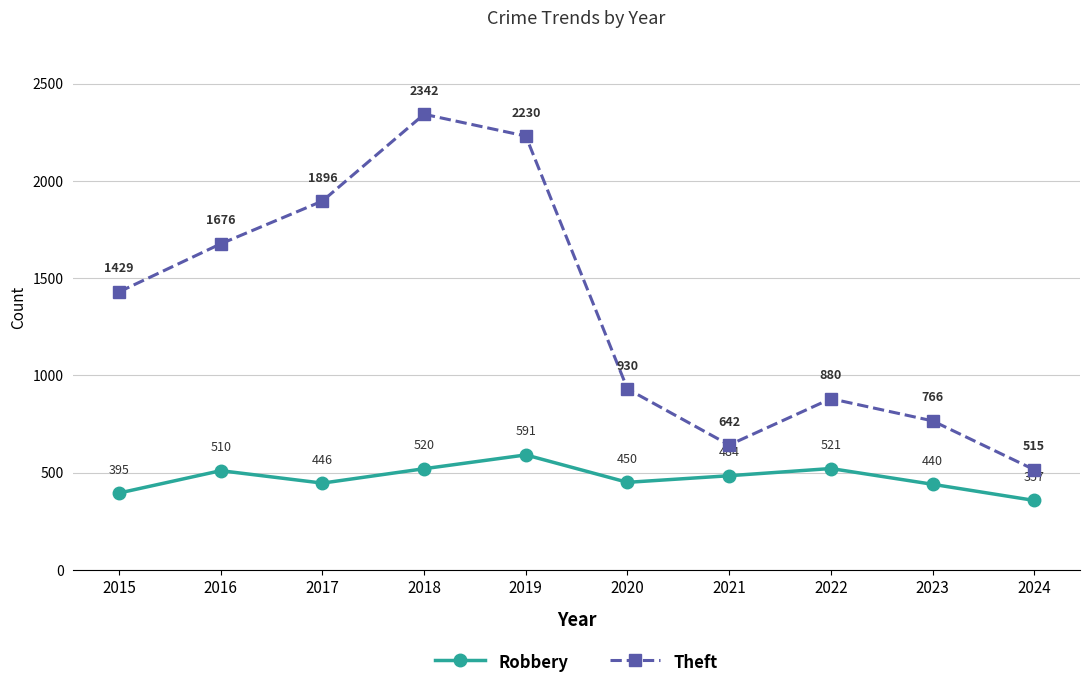

Reading left to right, list all the values displayed in this chart.

Robbery: 395	510	446	520	591	450	484	521	440	357
Theft: 1429	1676	1896	2342	2230	930	642	880	766	515